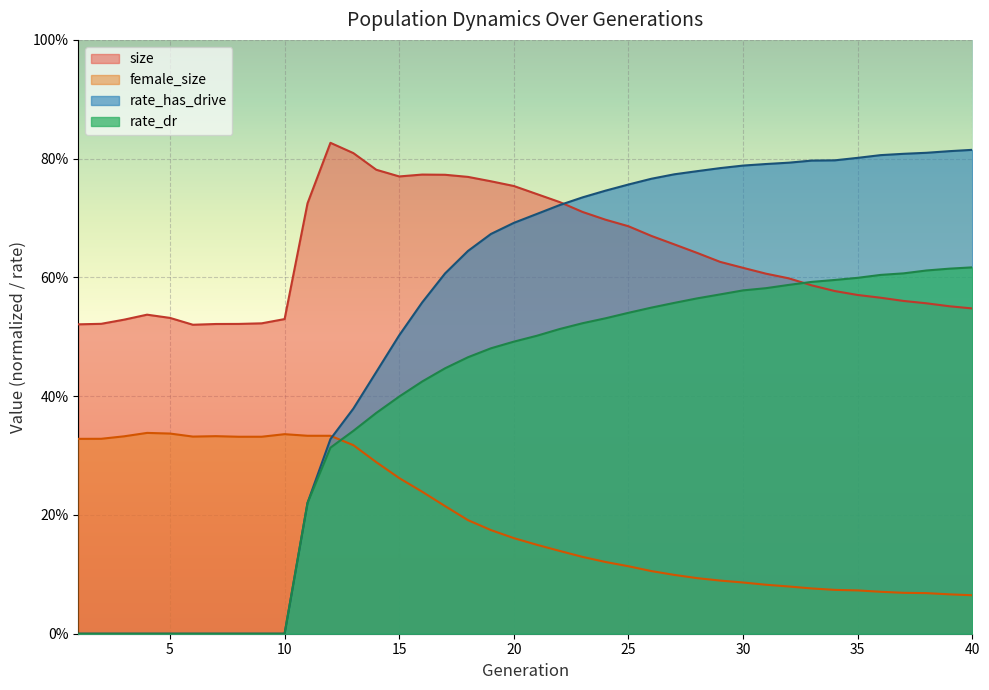

How many interior local valleys does the size series have?

2